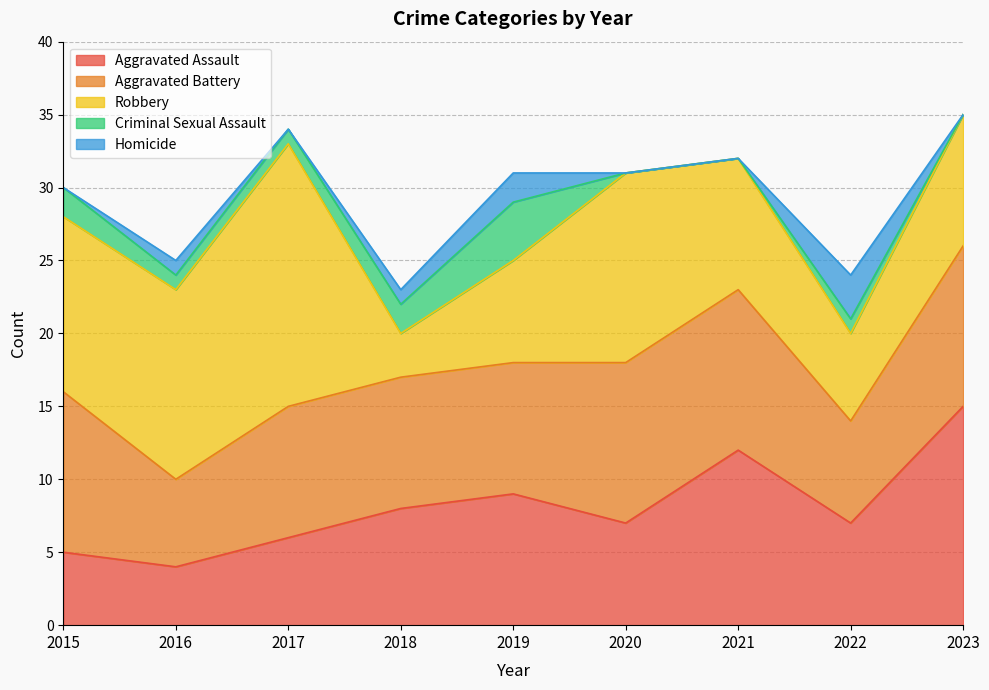

What is the difference between the highest and lowest values at 2023?

15